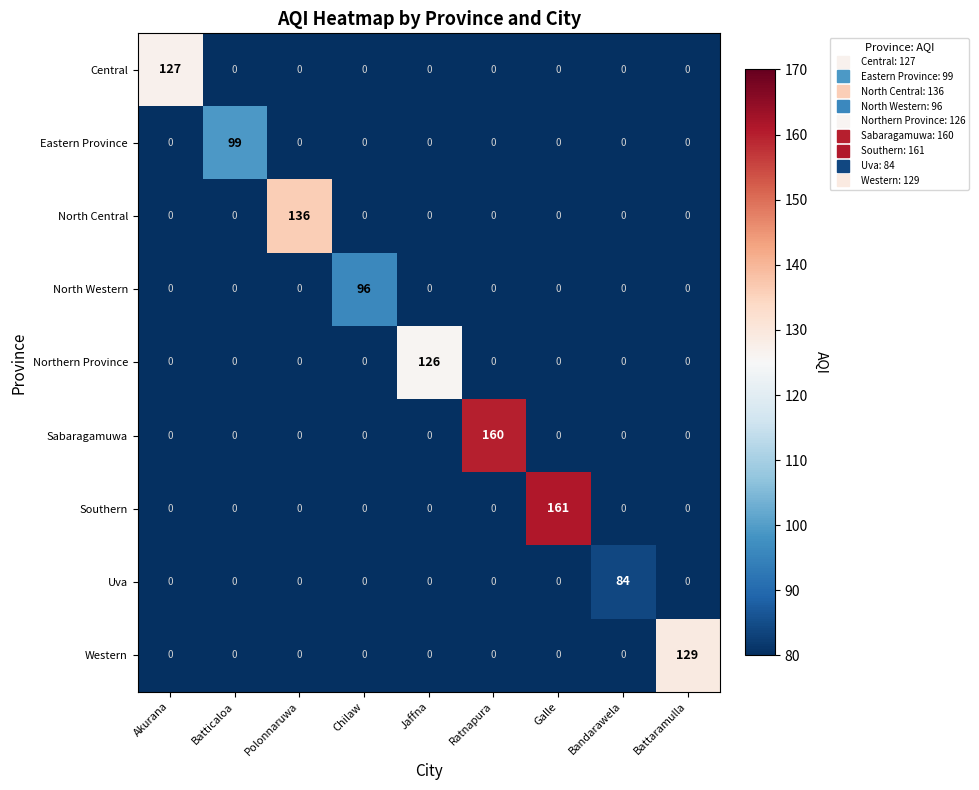

At how many categories does at least one series exceed 77?

9